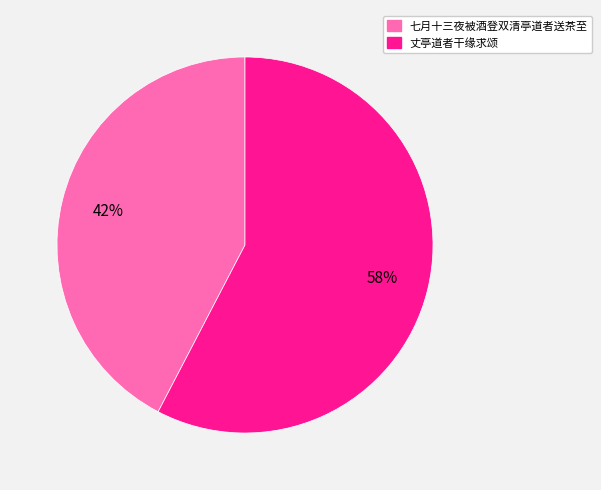

Is 七月十三夜被酒登双清亭道者送茶至 the majority of the pie?

No